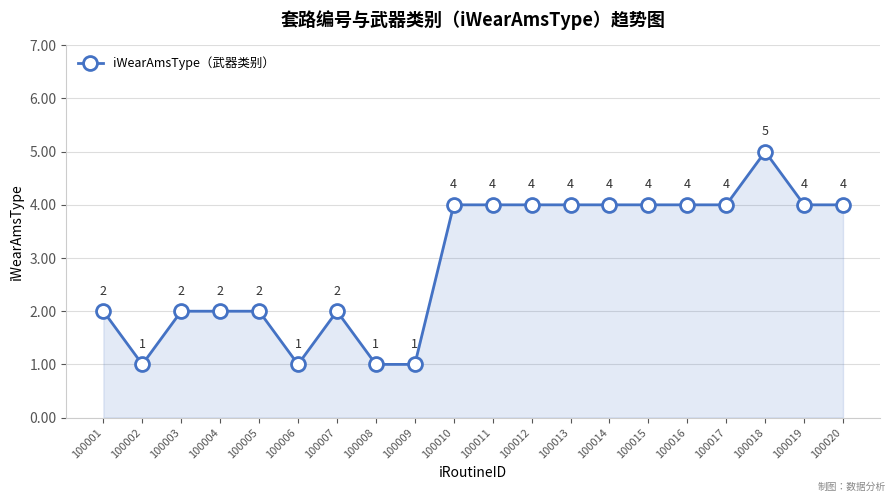

What is the approximate value at 100020?

4